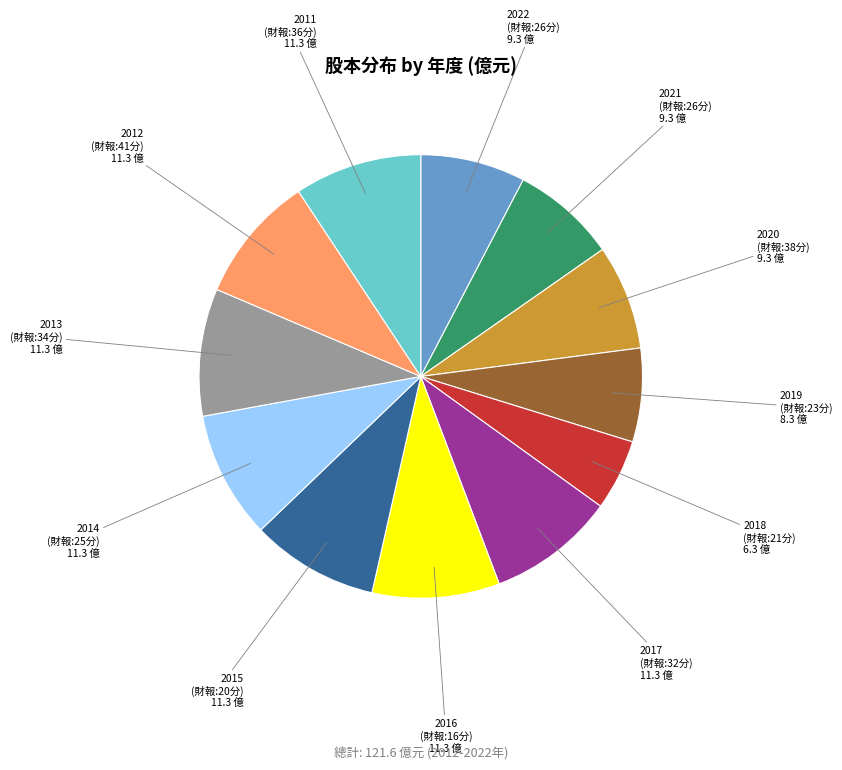

Is there any slice that represents more than half of the pie?

No